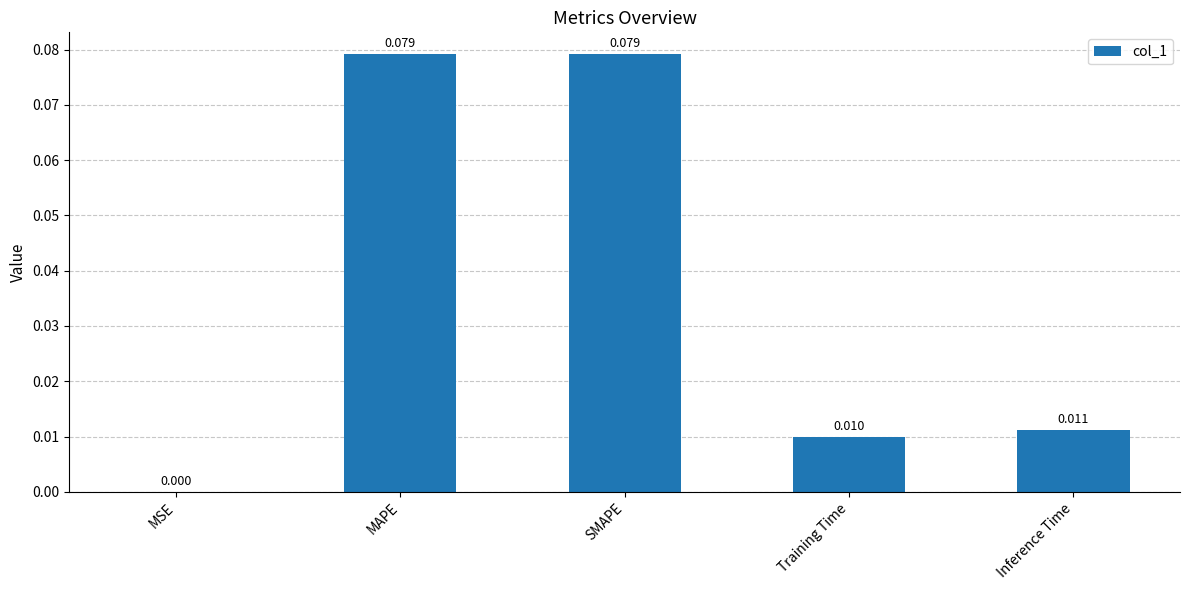

Between Inference Time and Training Time, which is larger?

Inference Time